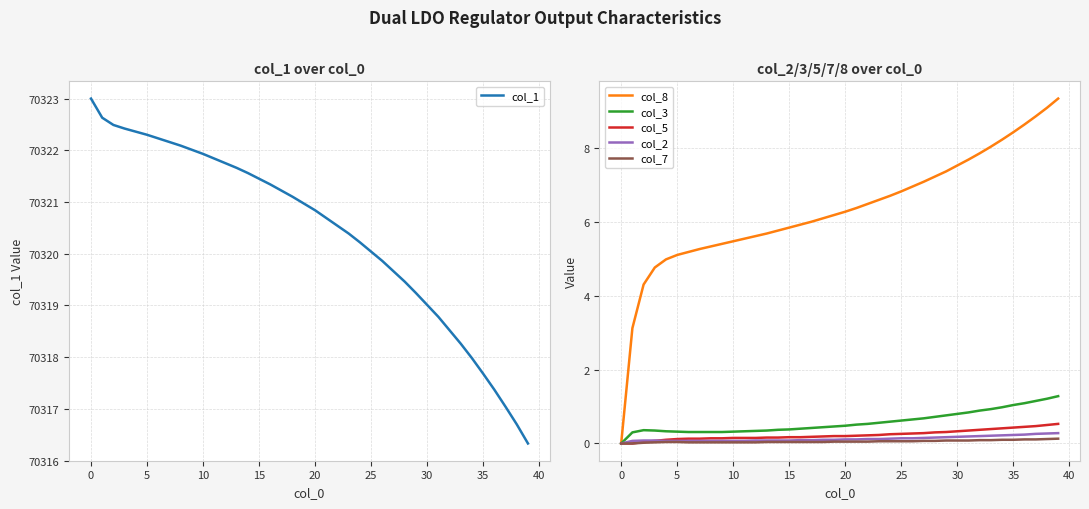

What is the difference between the second highest and minimum values in the col_7 series?

0.1